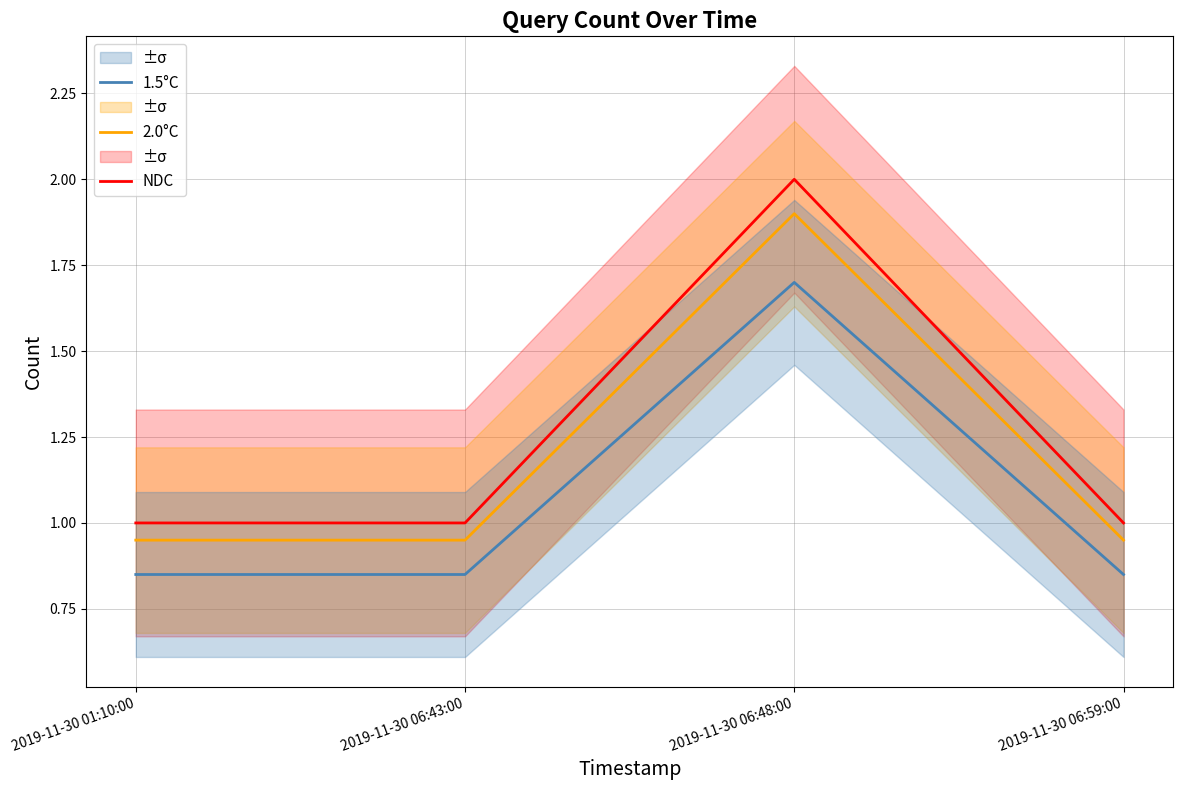

True or false: 1.5°C has a value of 1.7 at 2019-11-30 06:48:00.

True